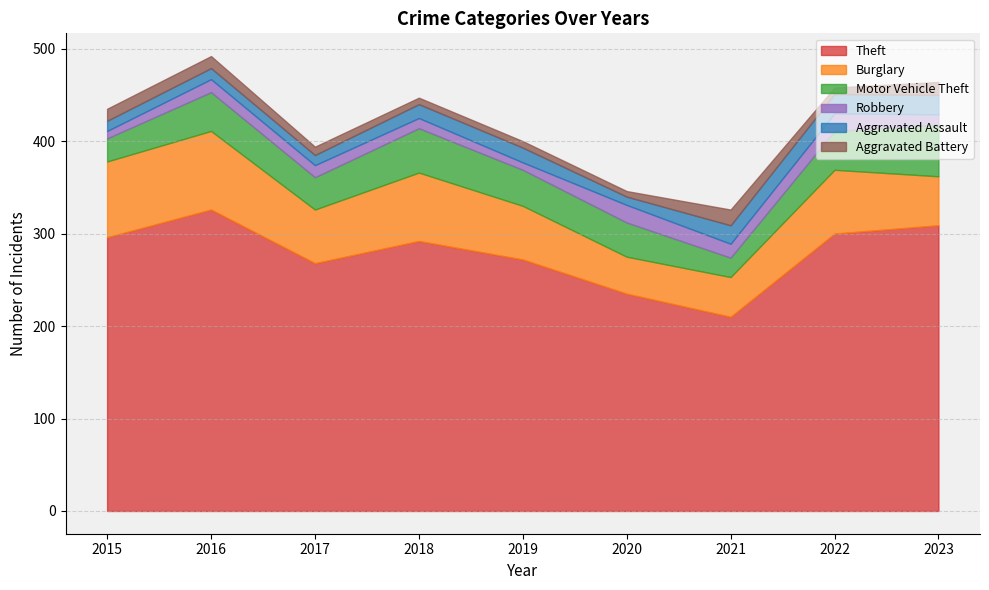

True or false: Robbery and Motor Vehicle Theft intersect in this chart.

False